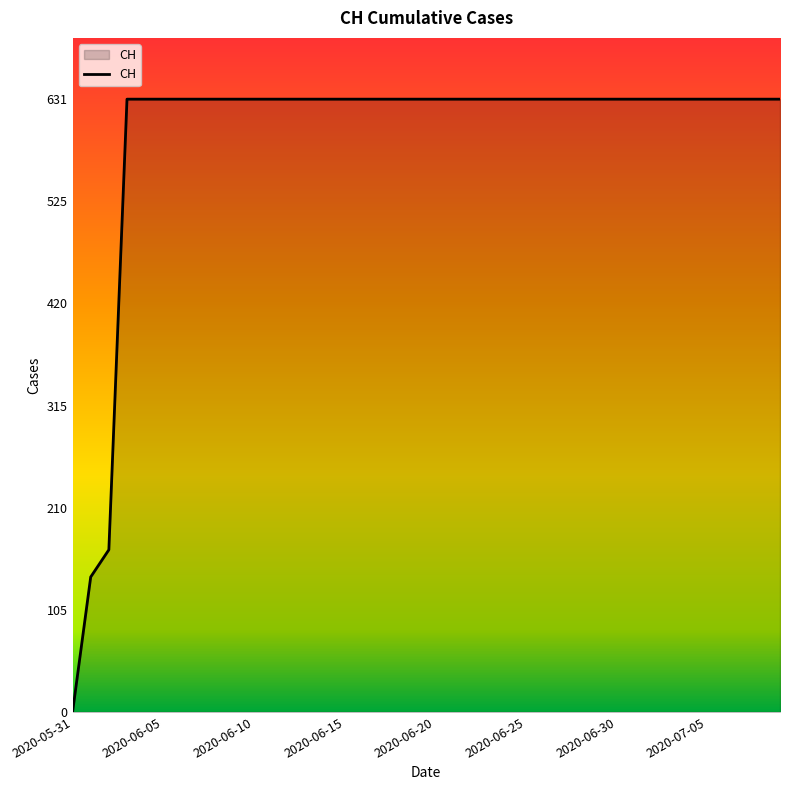

What is the greatest value displayed?

631